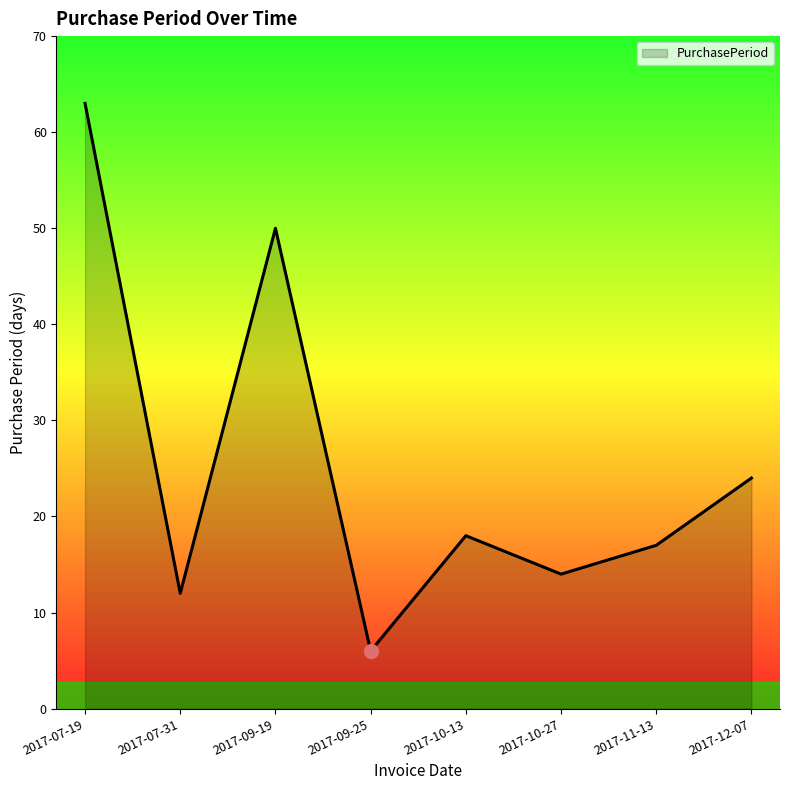

What value does the data have at 2017-09-19, to the nearest 10?

50